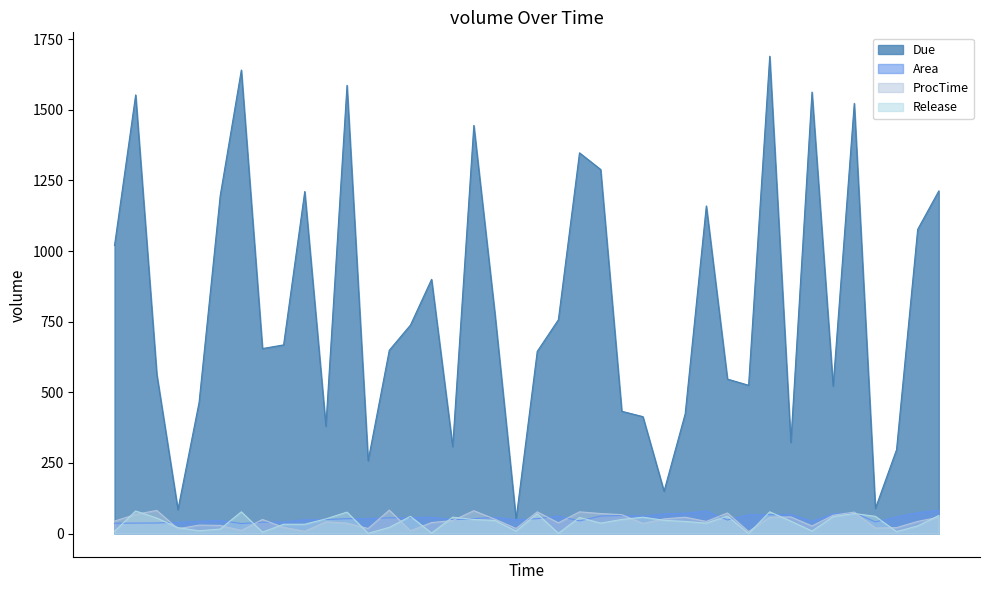

The value of Due at 8 is 54.5. True or false?

False